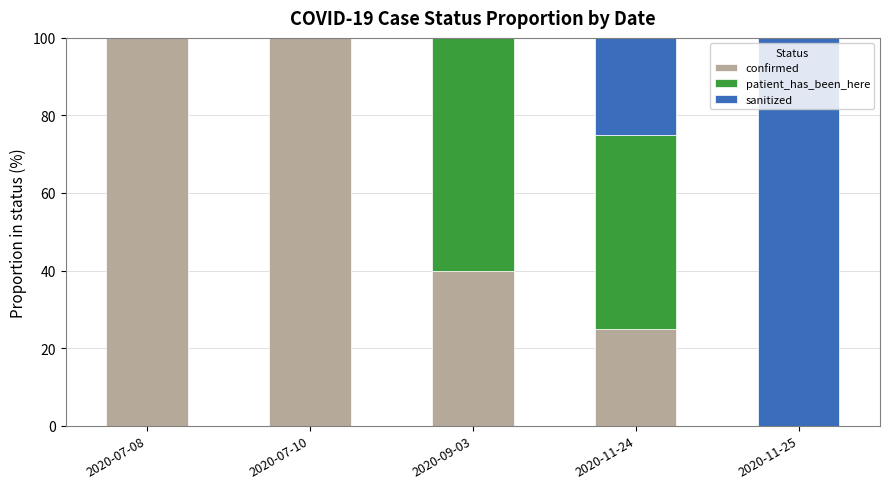

The value of confirmed at 2020-11-24 is 25. True or false?

True